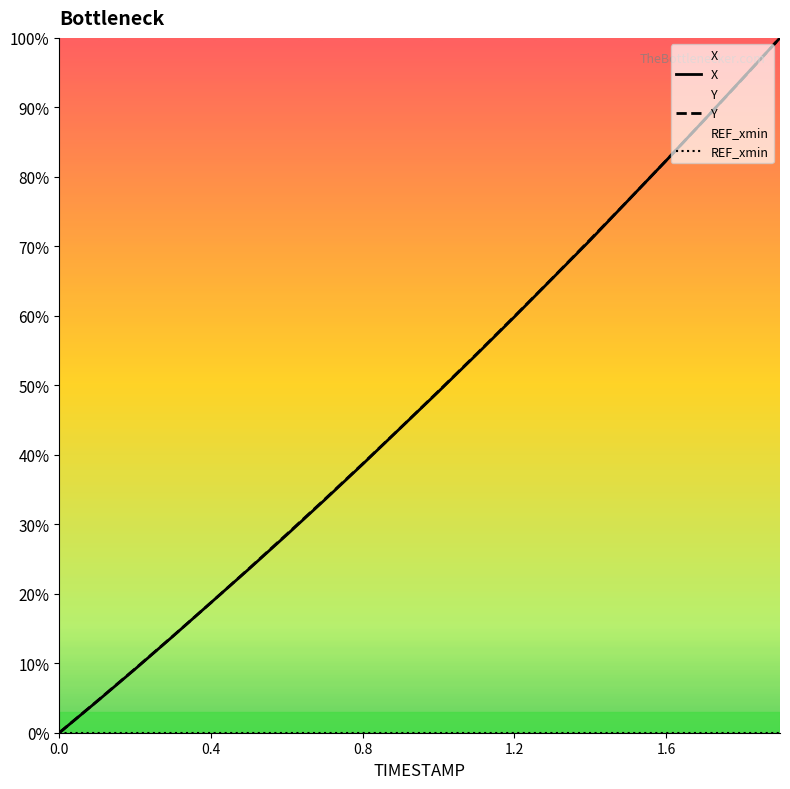

True or false: Y and REF_xmin cross at least once.

False